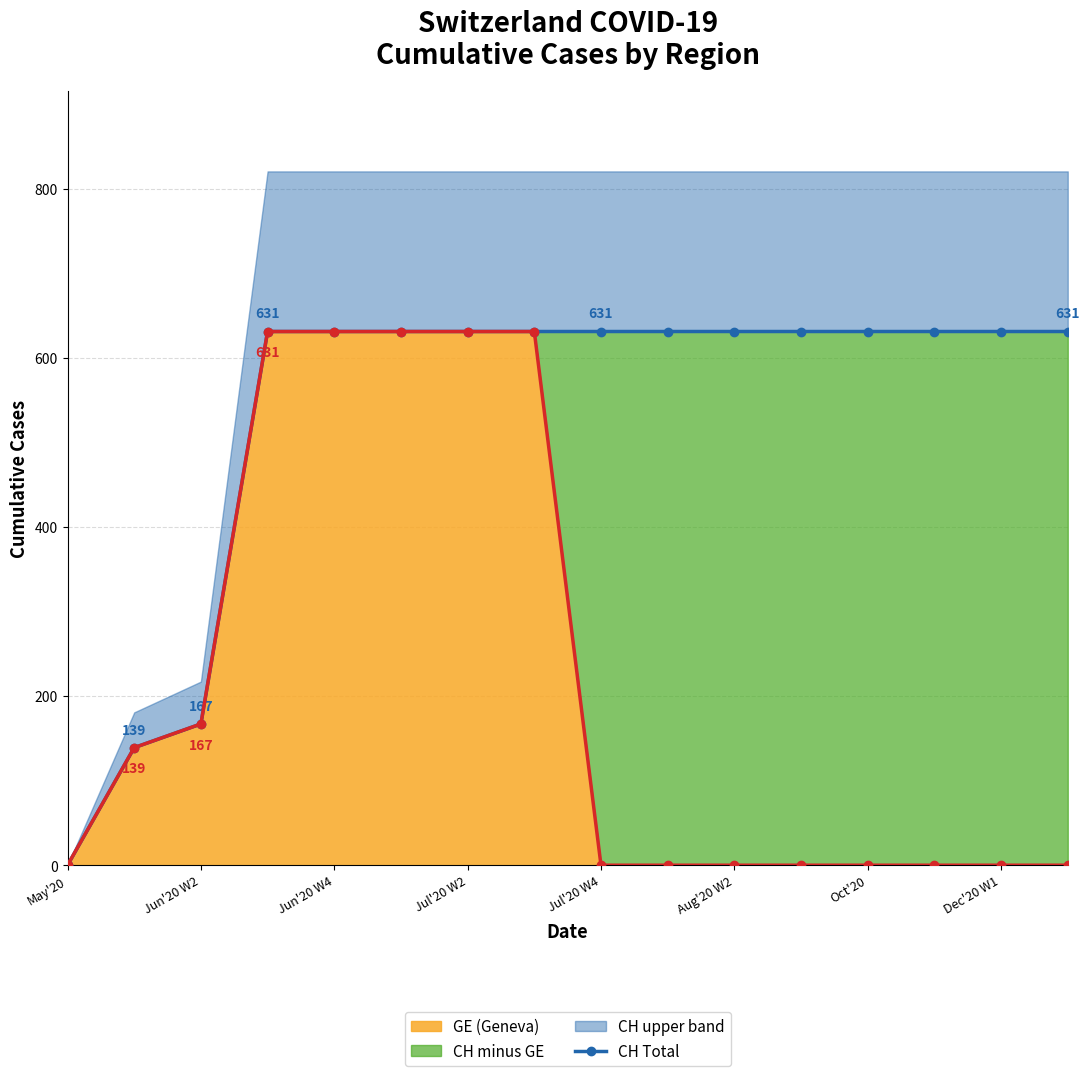

True or false: CH Total and GE (Geneva) intersect in this chart.

False